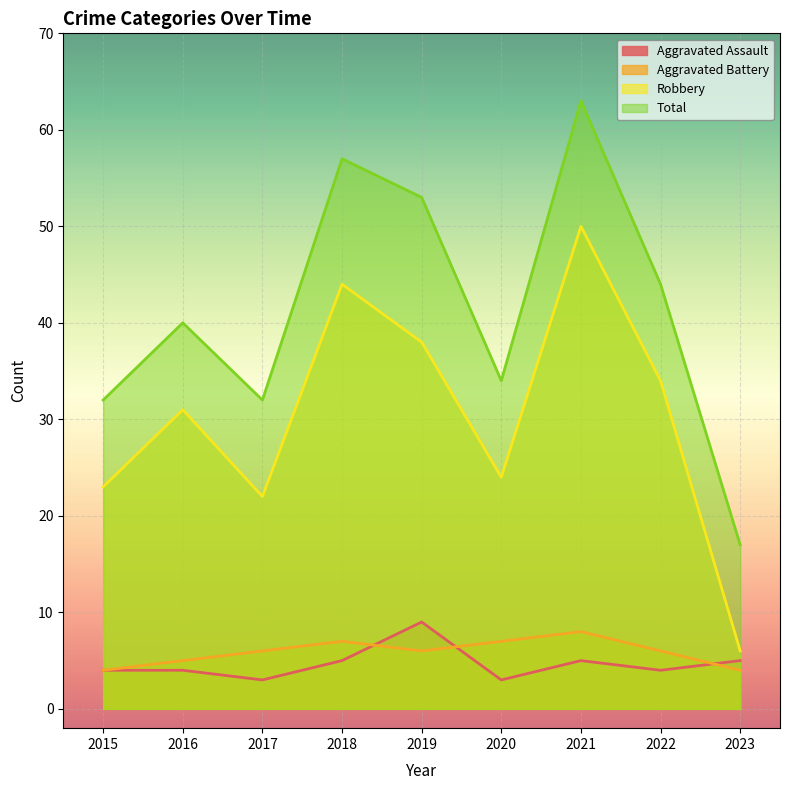

Which series has the largest total across all categories?

Total